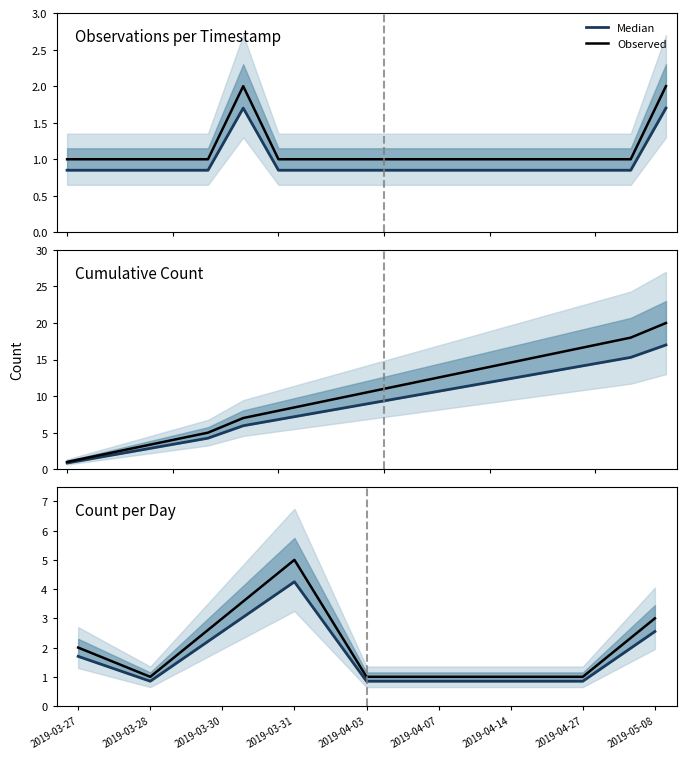

Which series has the largest total across all categories?

Observed